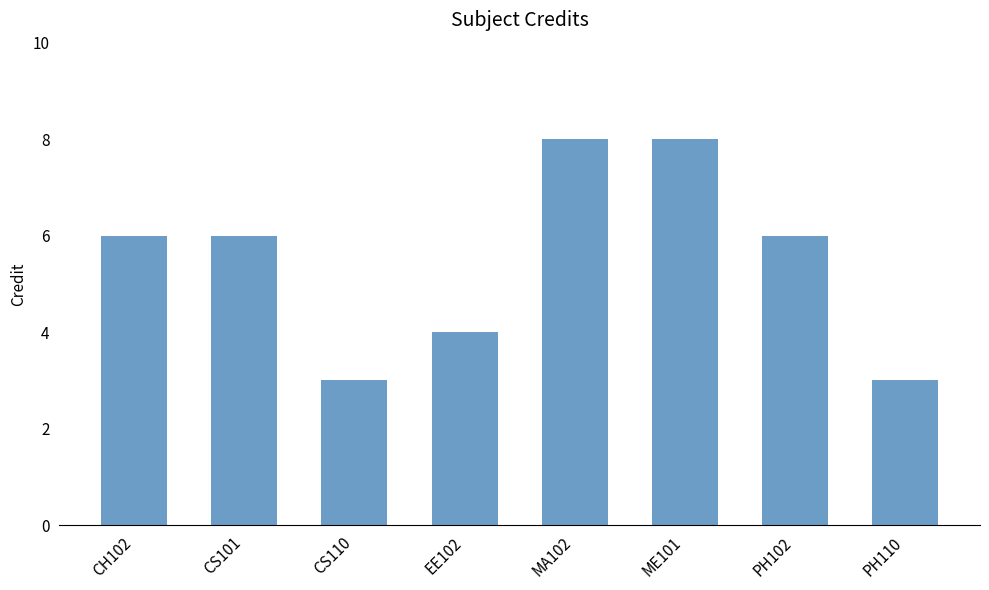

Reading left to right, extract all data points from this chart.

6	6	3	4	8	8	6	3